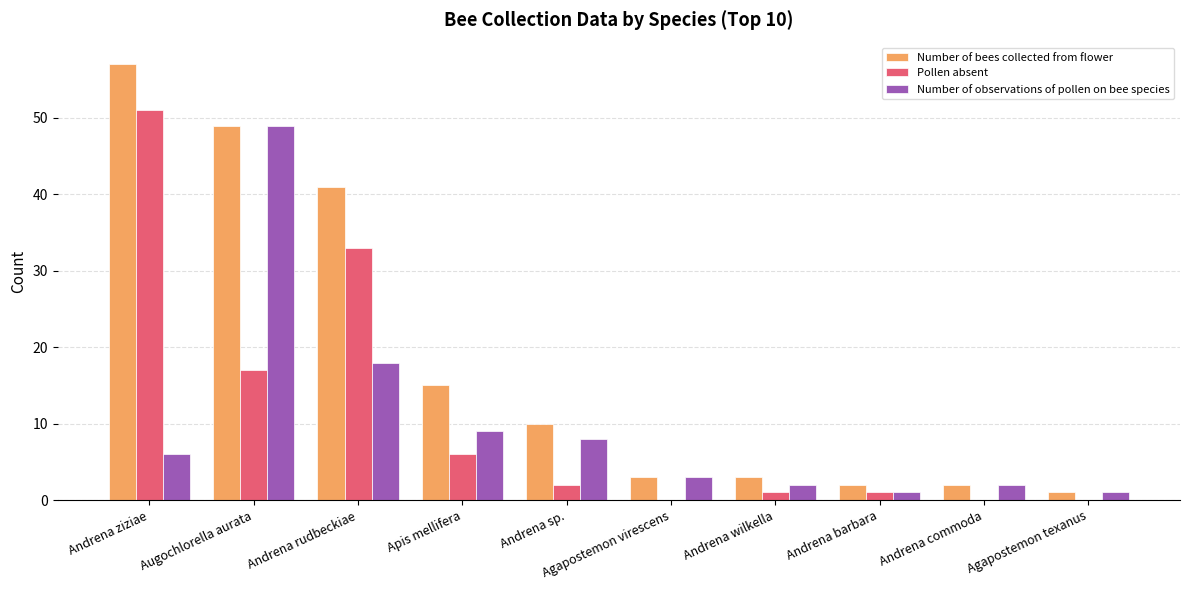

Between Andrena ziziae and Augochlorella aurata, which series saw the biggest shift?

Number of observations of pollen on bee species